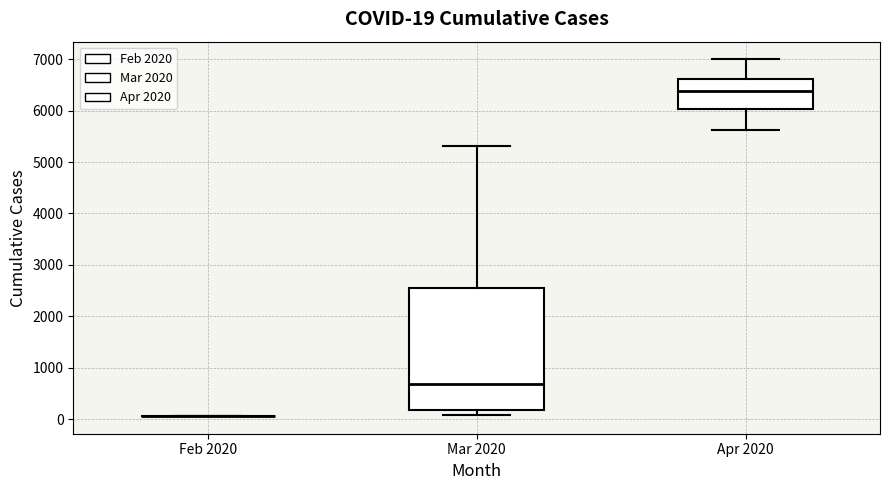

Comparing the boxes themselves (not the whiskers), which one is the tallest?

Mar 2020